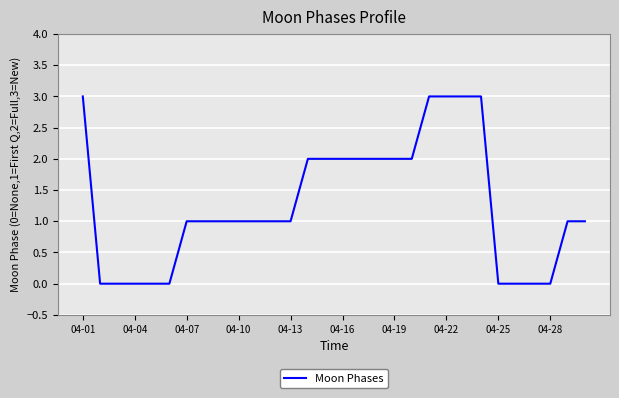

What is the greatest value displayed?

3